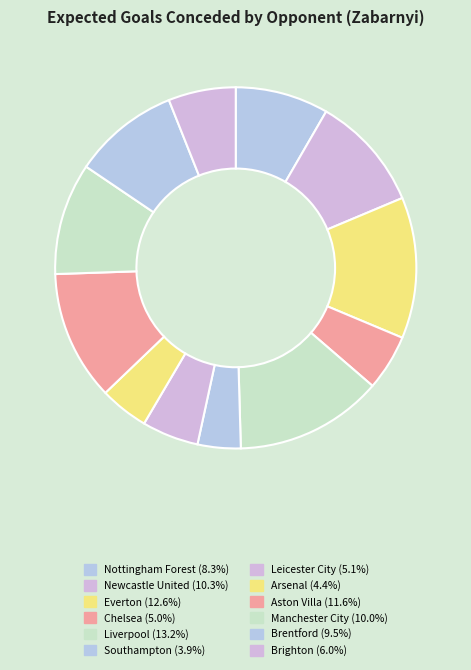

How many segments does this pie chart have?

12